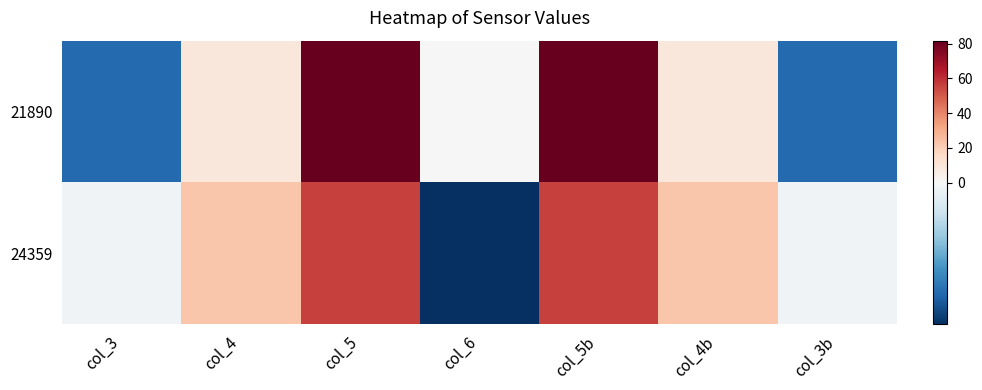

Which series has the widest spread of values?

21890